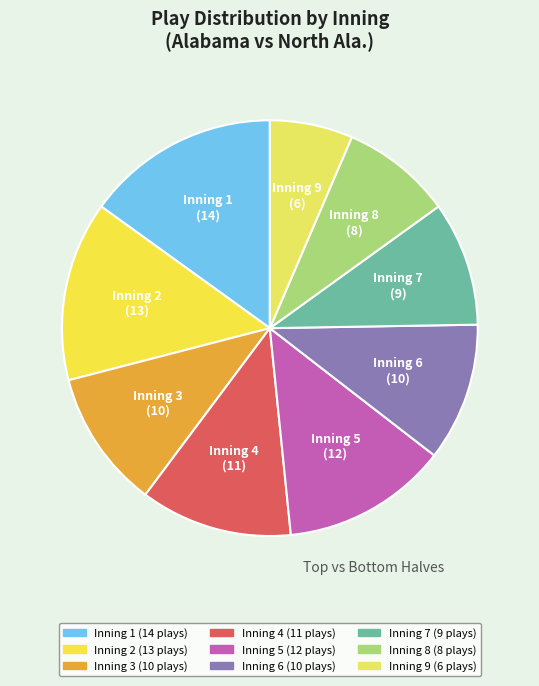

Which category has the smallest portion of the pie?

Inning 9